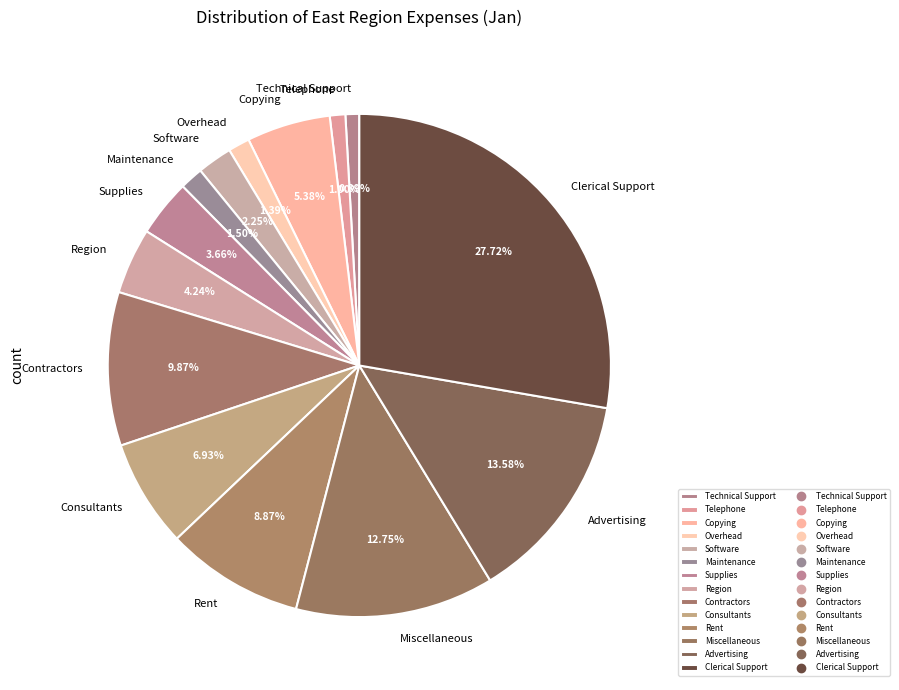

What is the ratio of the value at Miscellaneous to the value at Software?

5.7